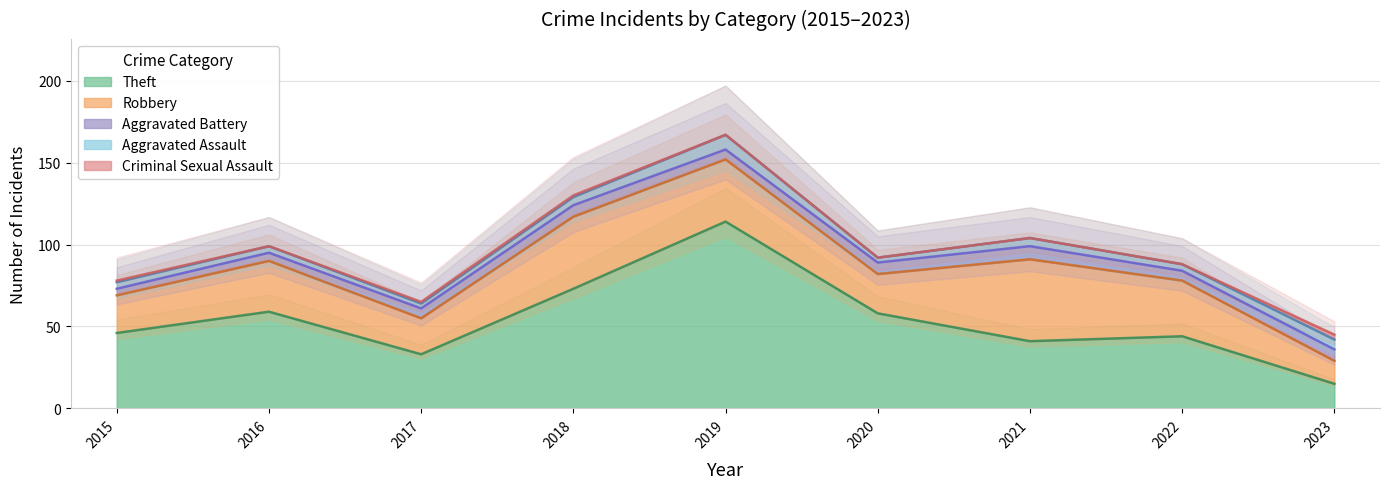

Where does the Robbery series first go above 31?

2018